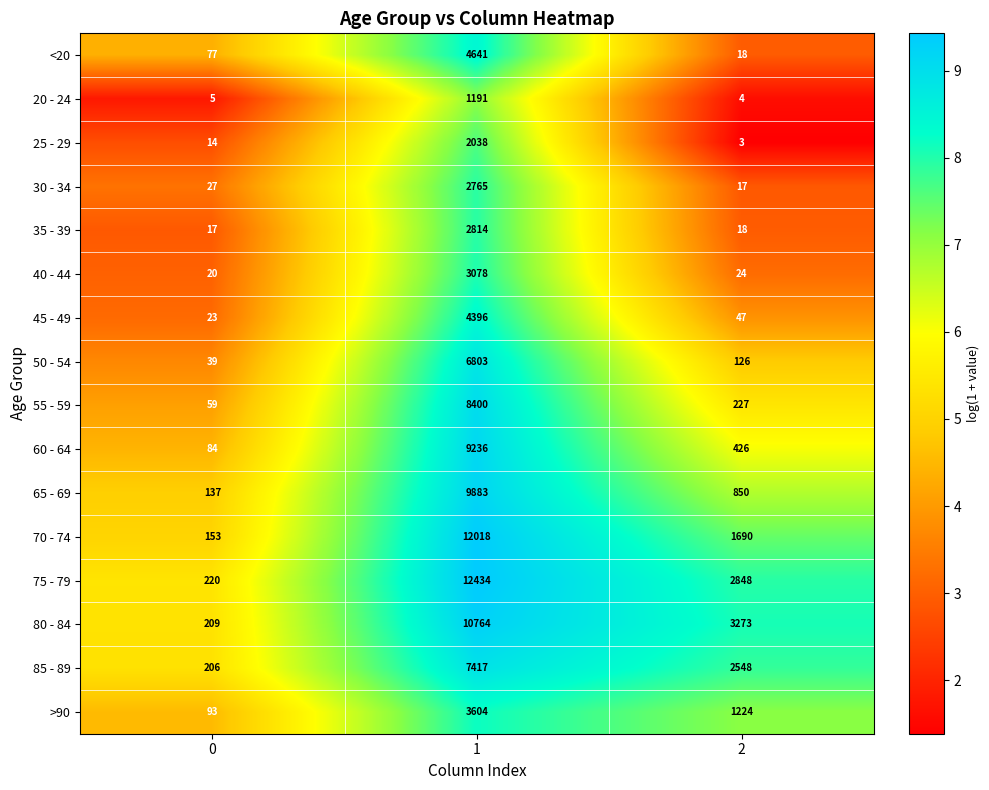

What is the sum of the 20 - 24 values at 0 and 2?

9